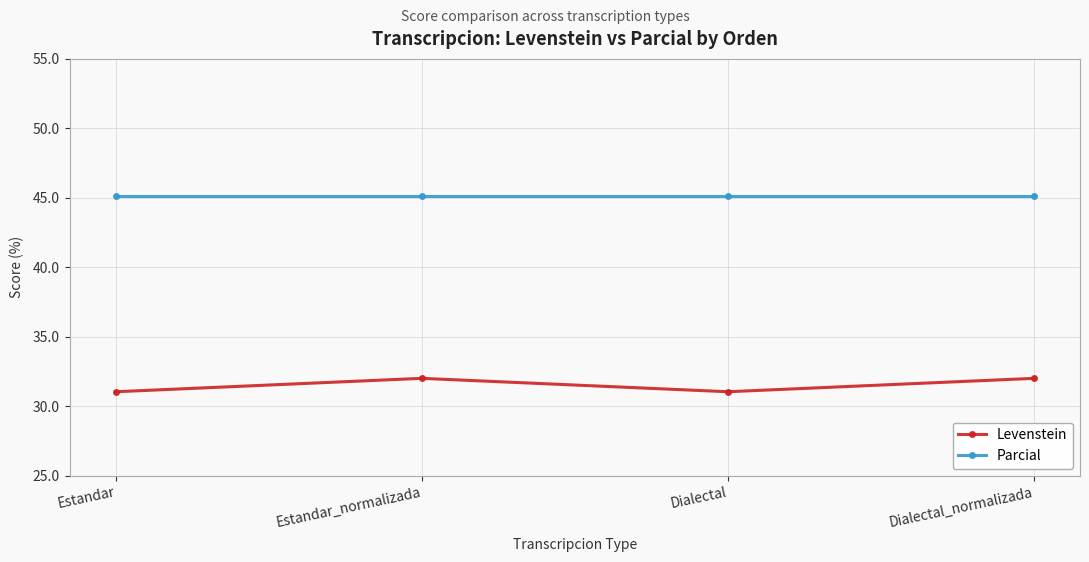

What is the spread (max minus min) of values at Dialectal_normalizada?

13.2